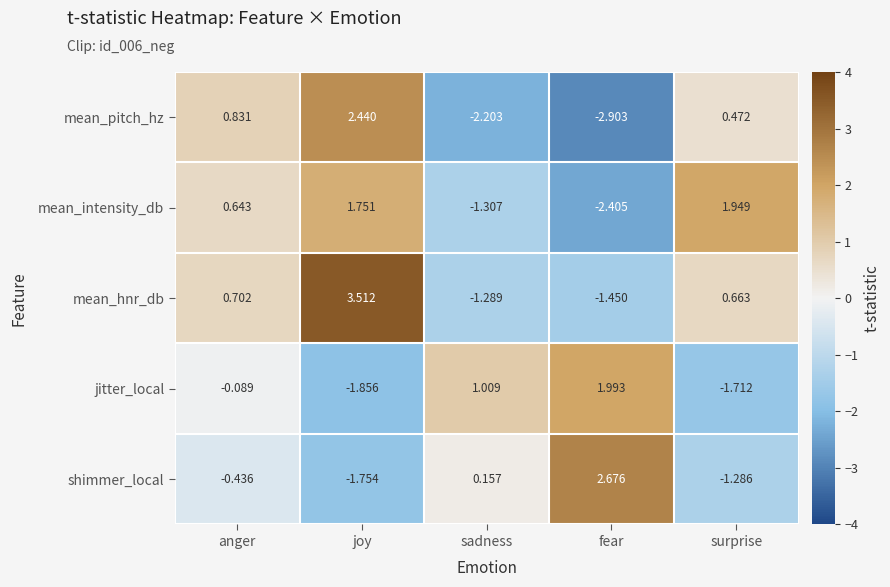

Where does the mean_intensity_db series first go above 0?

anger